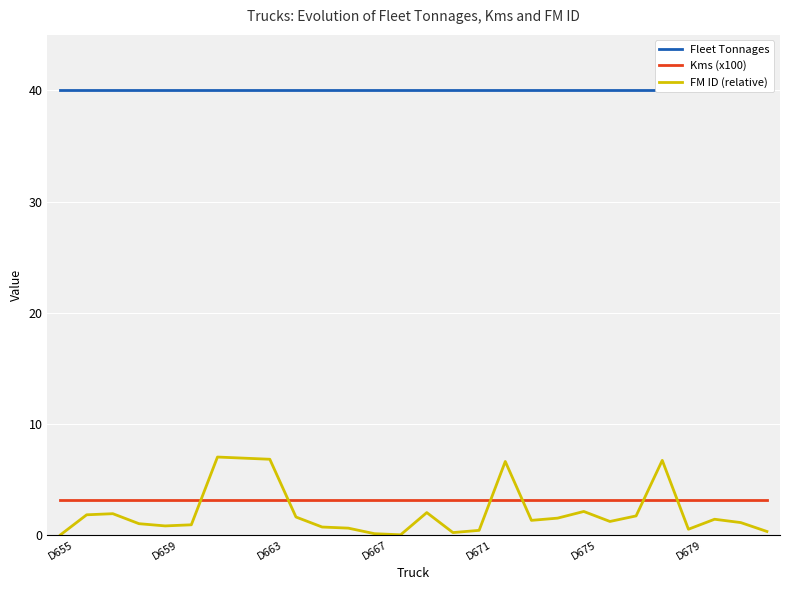

The Kms (x100) series shows 3.2 at D667. True or false?

True